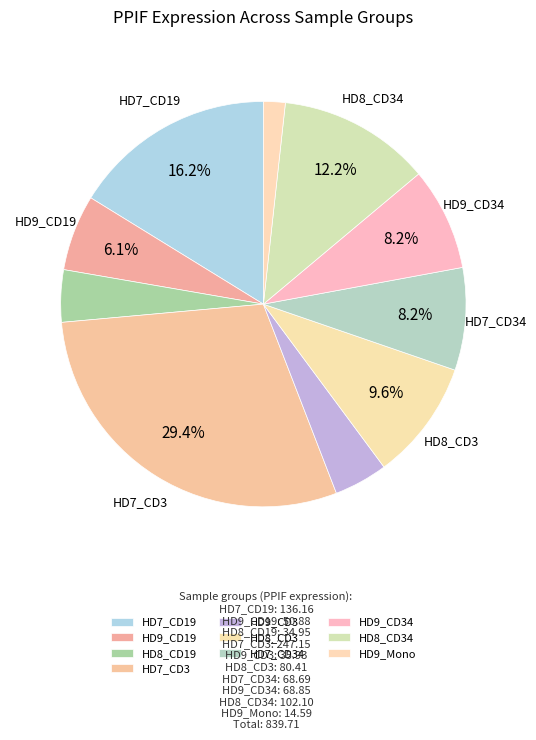

What is the ratio of the value at HD8_CD3 to the value at HD9_CD19?

1.6